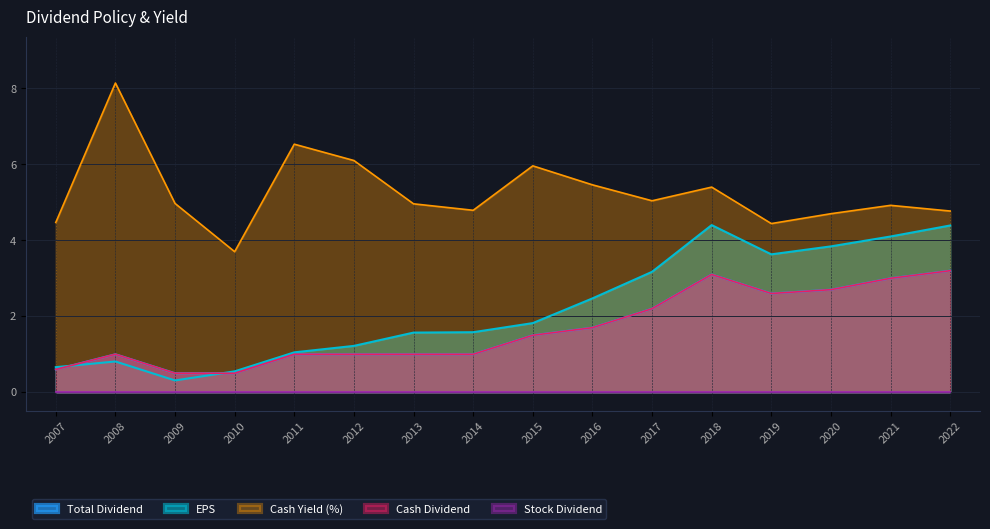

What is the difference between the maximum and minimum values in the Total Dividend series?

2.7